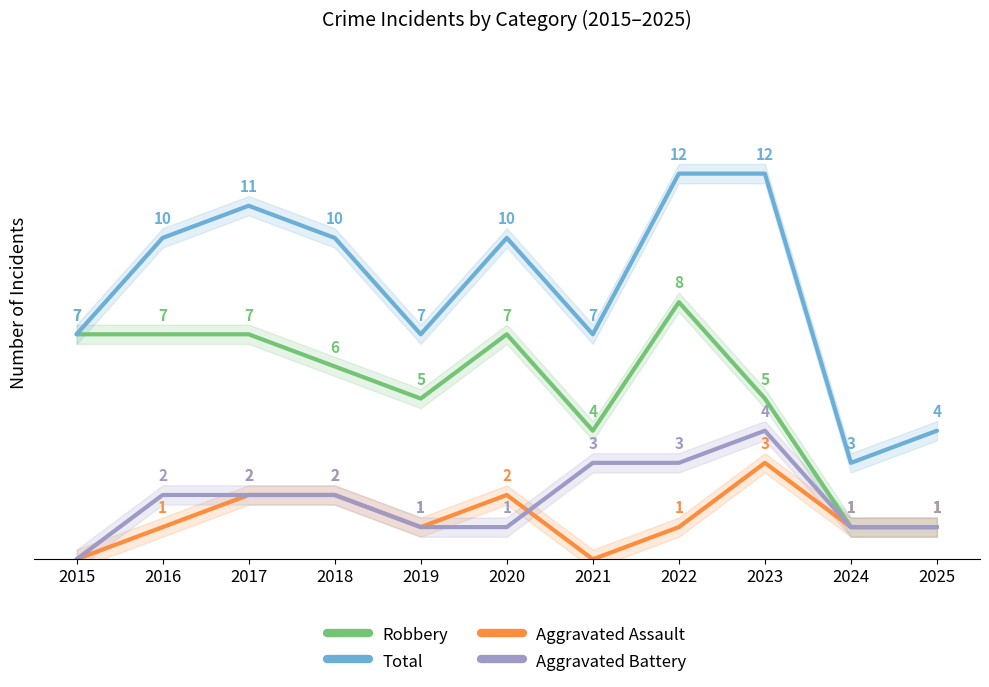

Count the number of data series in this chart.

4